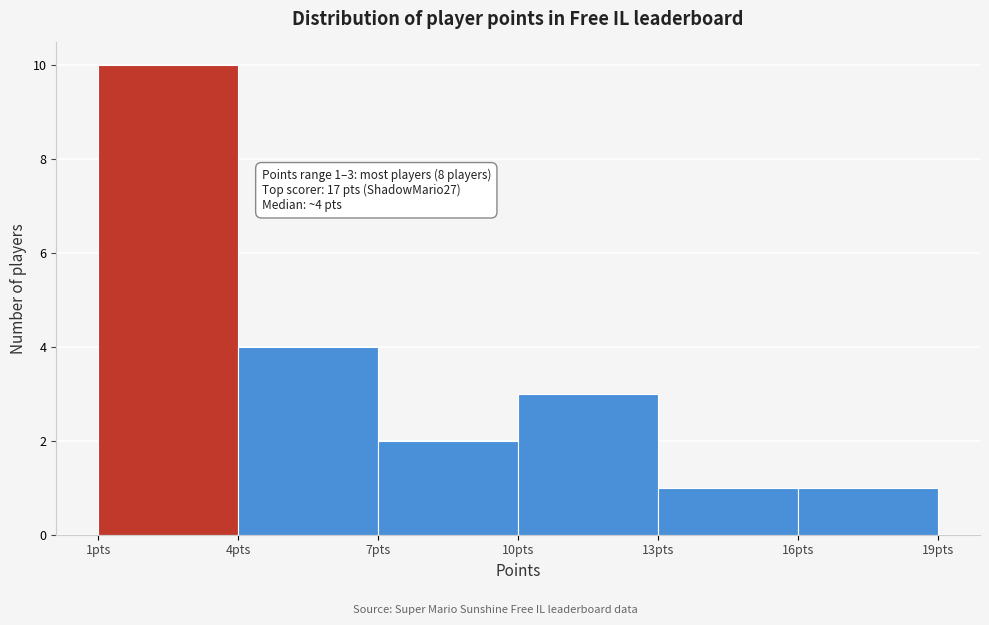

Over which range of the x-axis is the bar tallest?

1 to 4